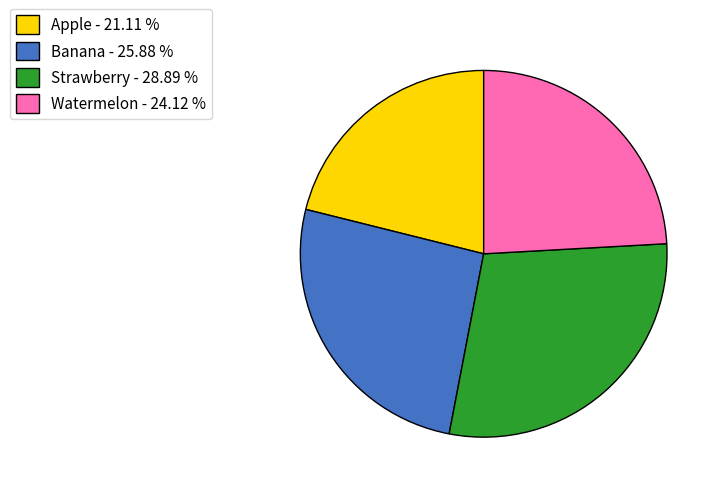

Is there a majority slice in this chart?

No